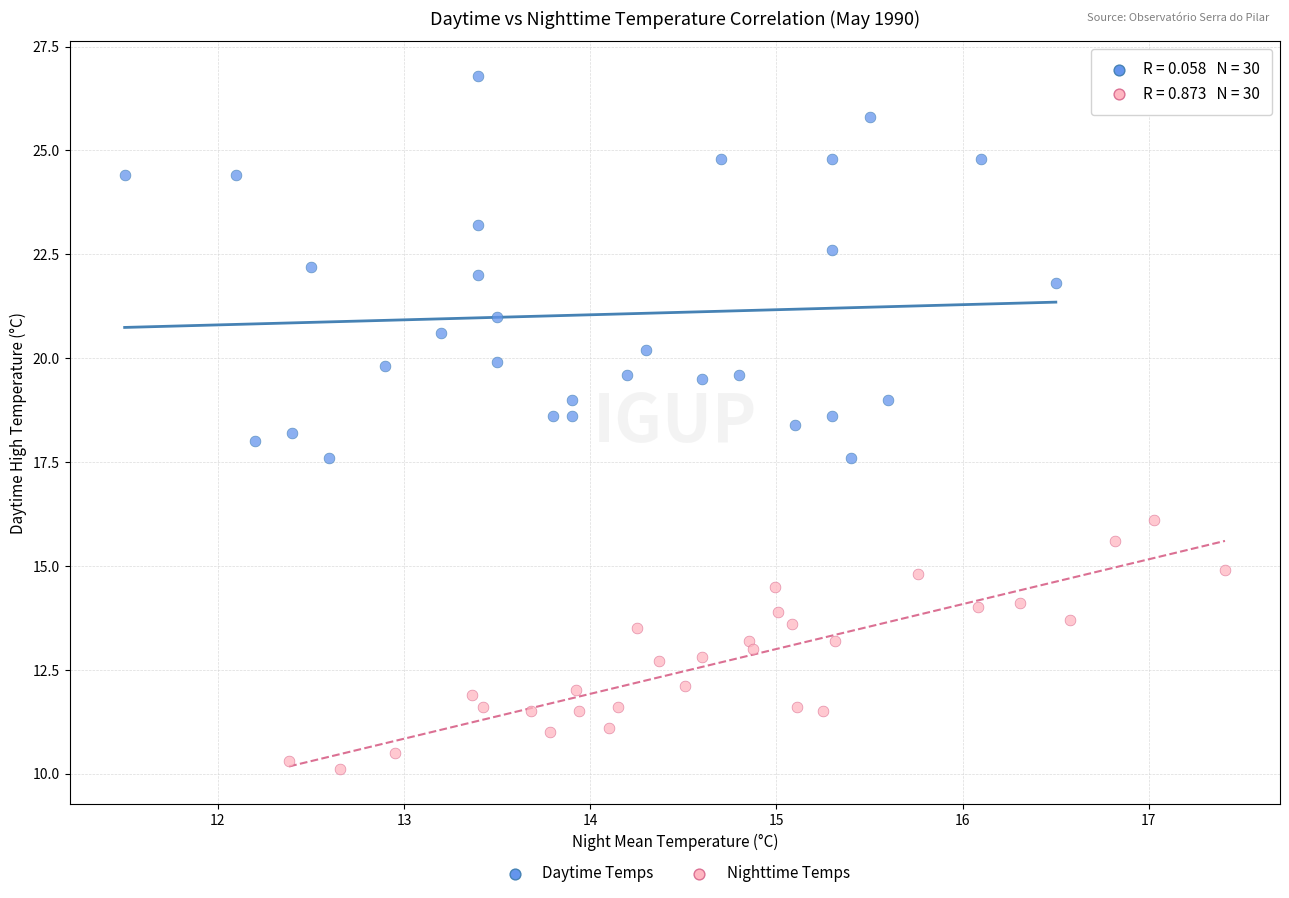

Which series reaches the minimum Y coordinate?

Nighttime Temps